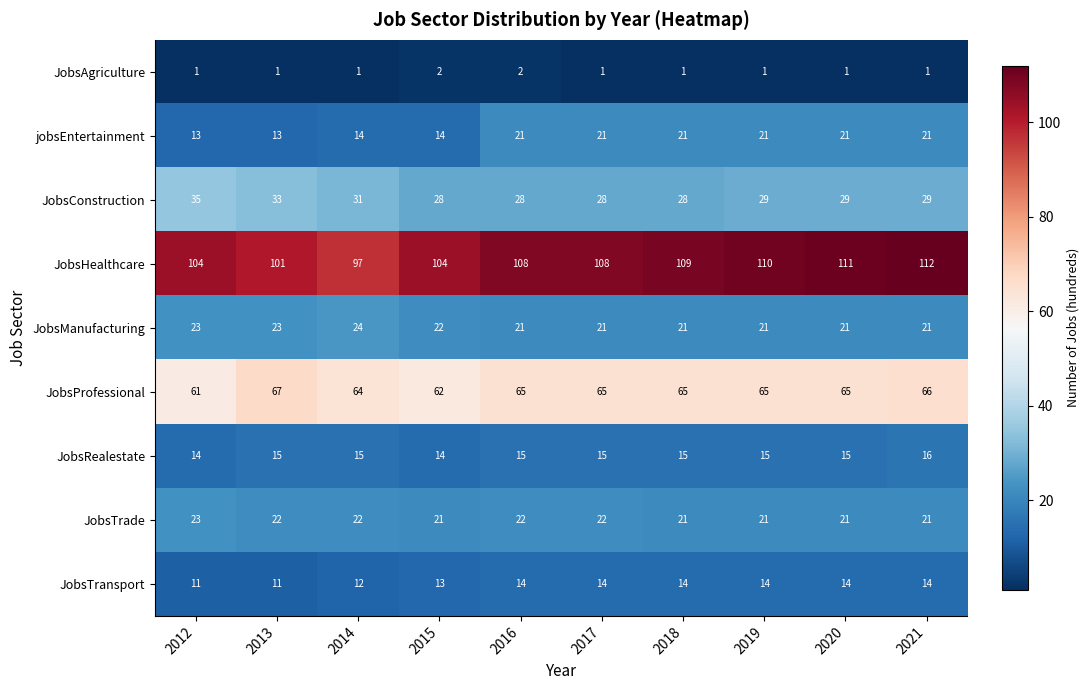

What is the difference between the second highest and minimum values in the jobsEntertainment series?

8